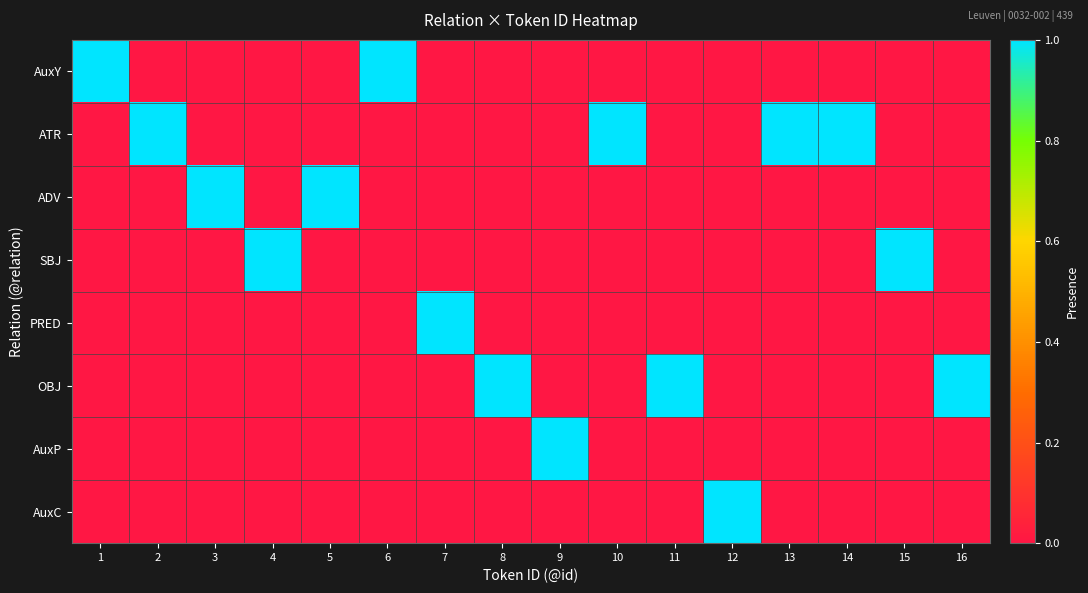

At 9, list the series in order from smallest to largest.

AuxY, ATR, ADV, SBJ, PRED, OBJ, AuxC, AuxP